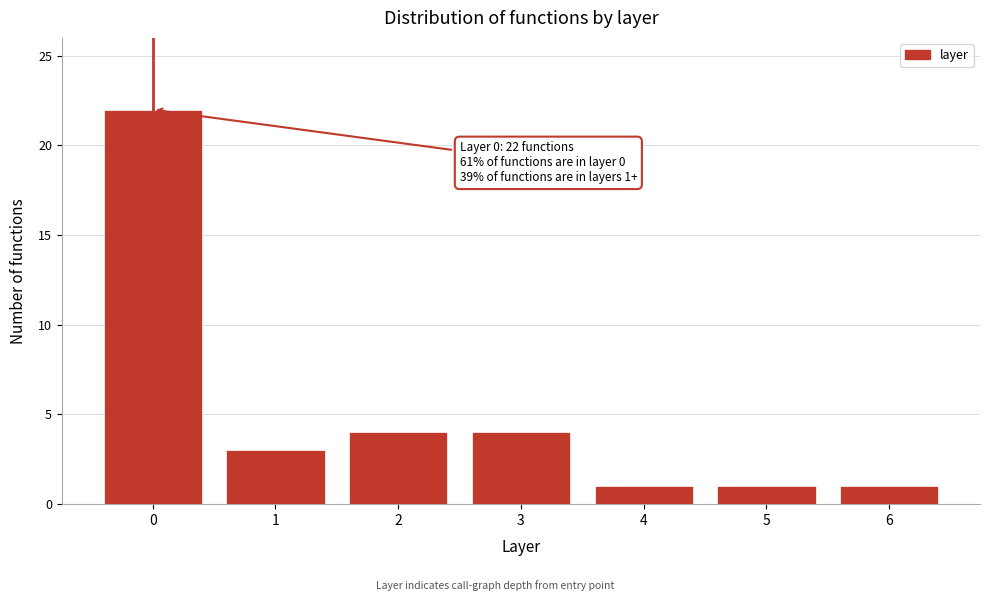

Reading left to right, transcribe all the data shown in this chart.

22	3	4	4	1	1	1